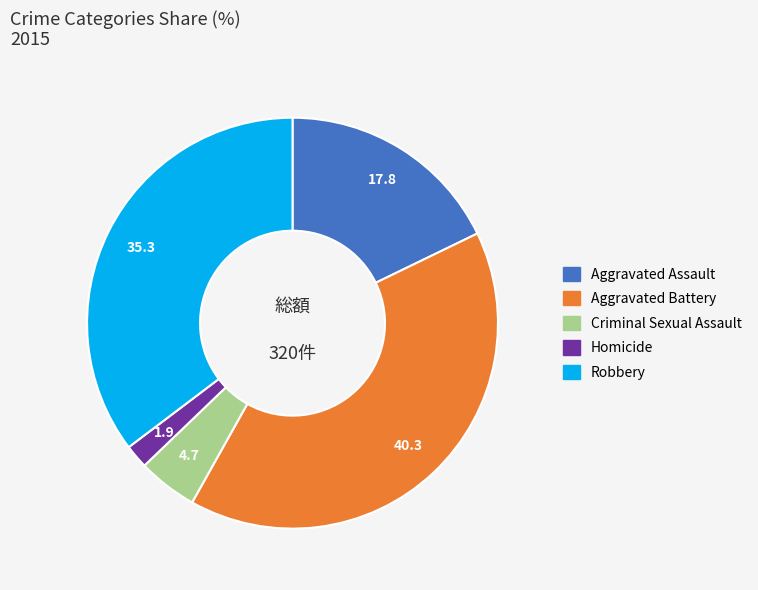

What is the ratio of the value at Aggravated Assault to the value at Robbery?

0.5